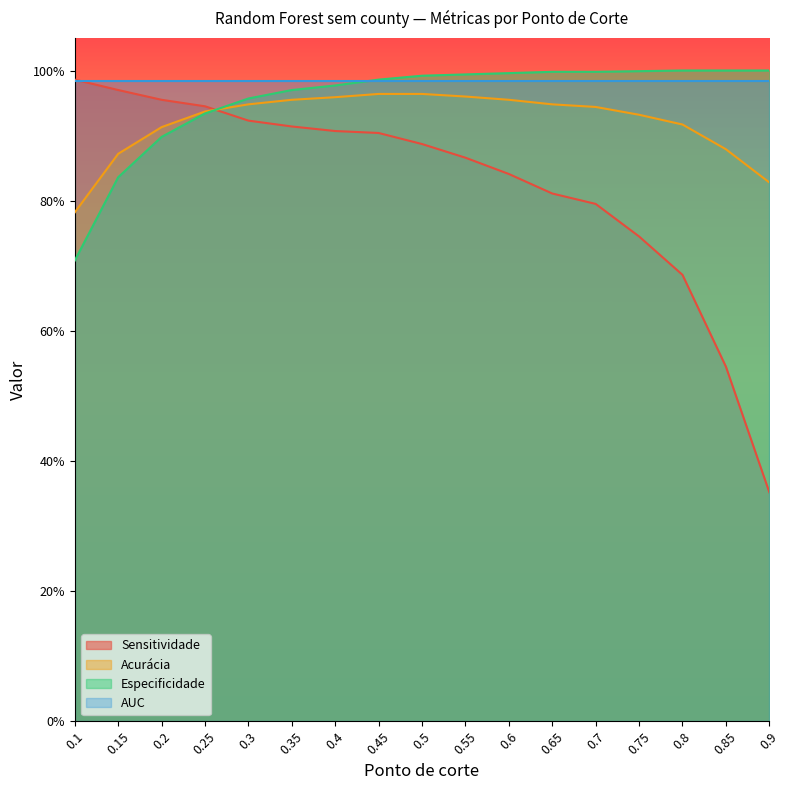

Rank the categories by Acurácia value from highest to lowest.

0.45, 0.5, 0.55, 0.4, 0.35, 0.6, 0.3, 0.65, 0.7, 0.25, 0.75, 0.8, 0.2, 0.85, 0.15, 0.9, 0.1